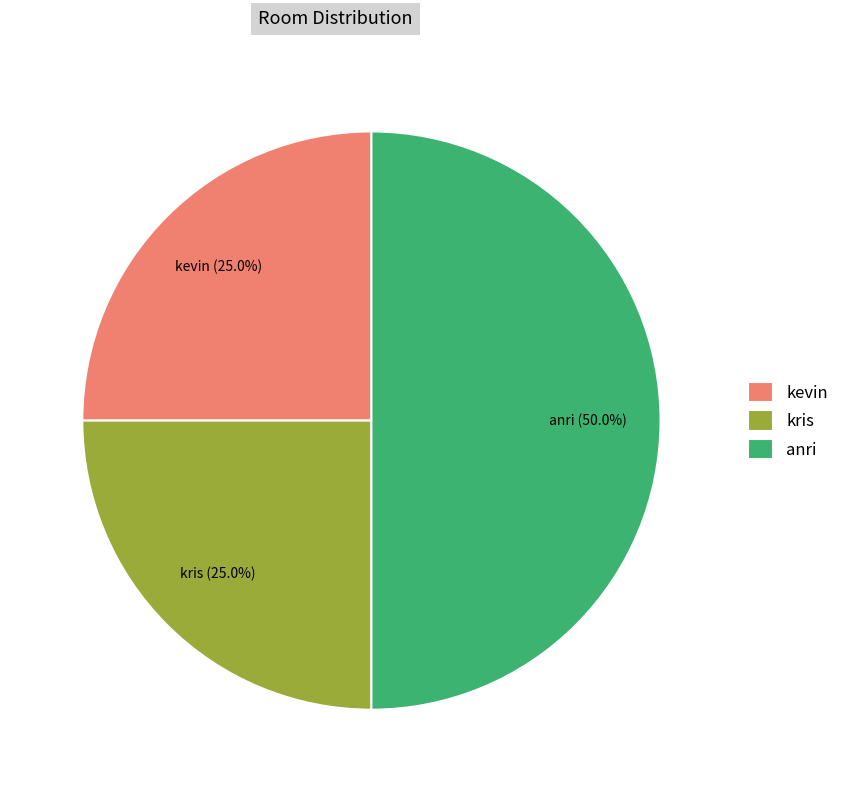

To the nearest percent, what is the difference between the largest and smallest slice percentages?

25%